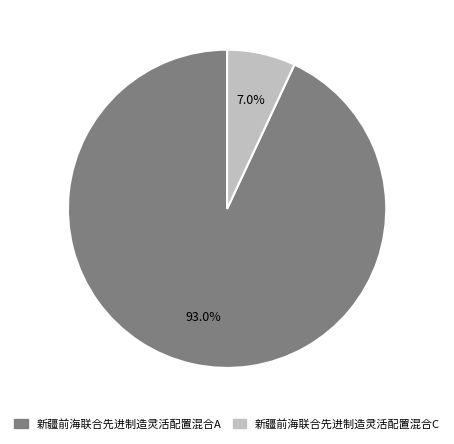

To the nearest percent, what is the difference between the 新疆前海联合先进制造灵活配置混合A and 新疆前海联合先进制造灵活配置混合C slice percentages?

86%